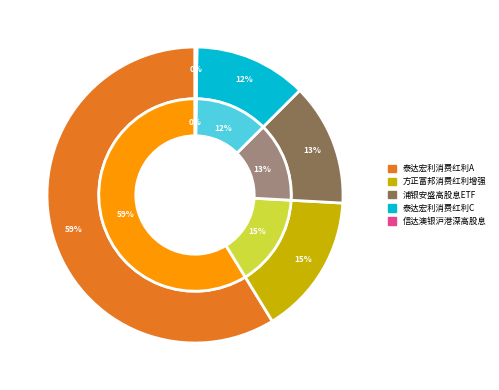

What percentage is NOT represented by 泰达宏利中证主要消费红利指数A?

41.3%